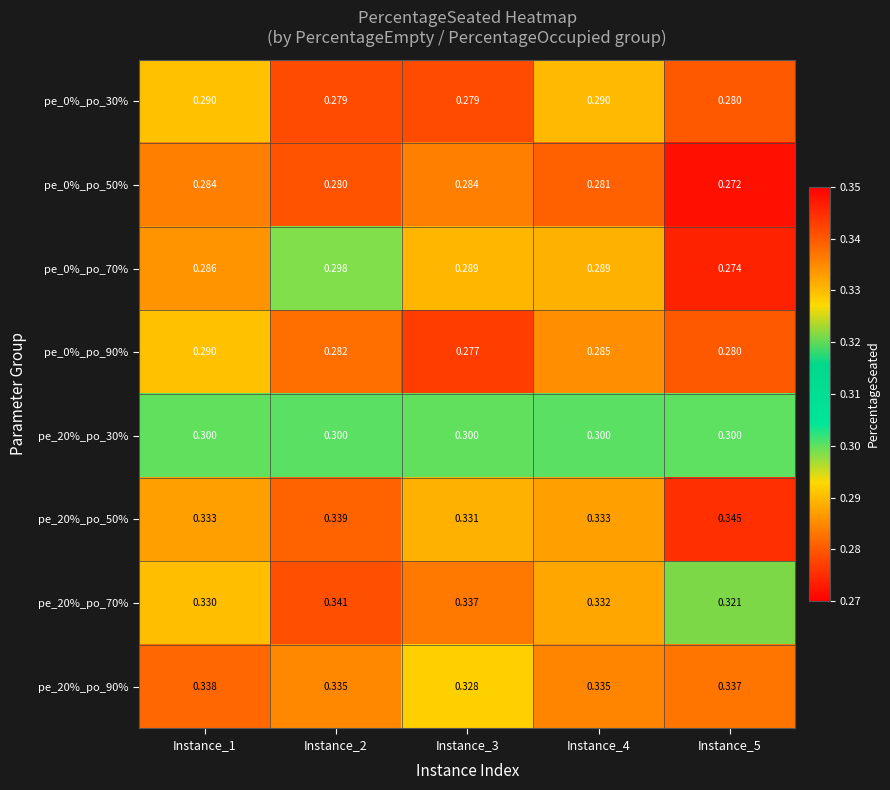

Is the value of pe_20%_po_90% at Instance_5 greater than the value of pe_0%_po_90% at Instance_5?

Yes